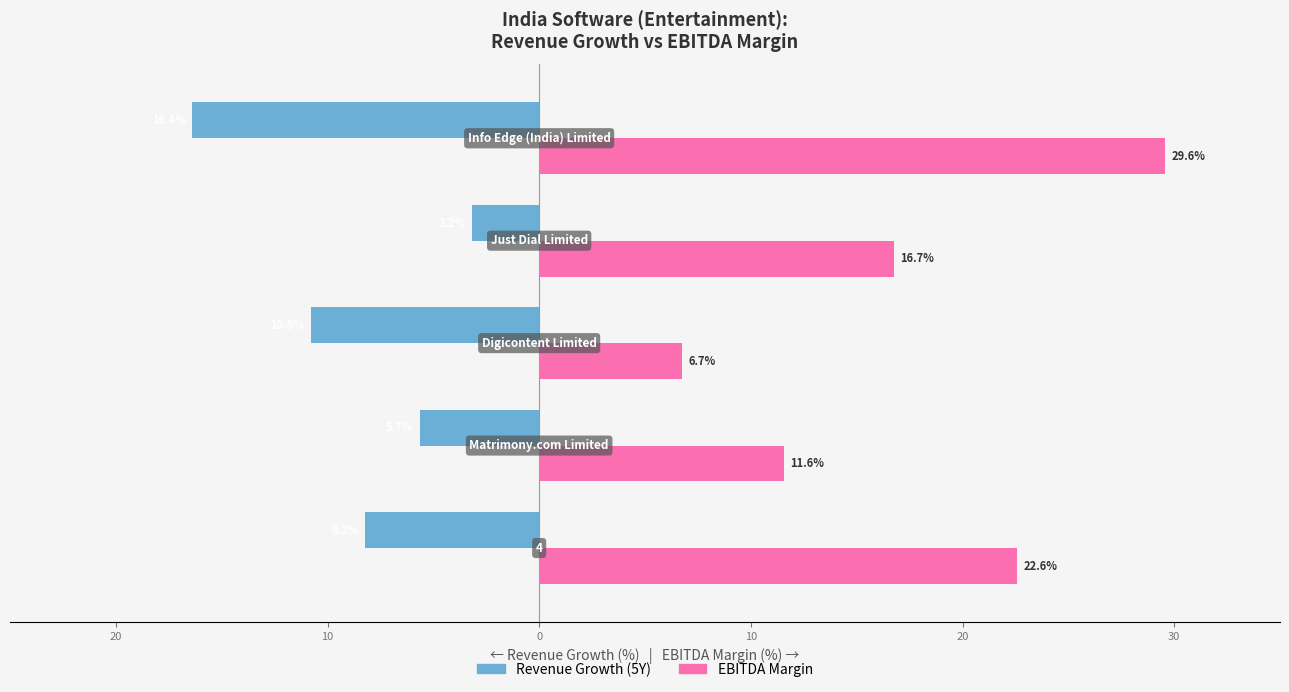

Which series has the largest range (max minus min)?

EBITDA Margin